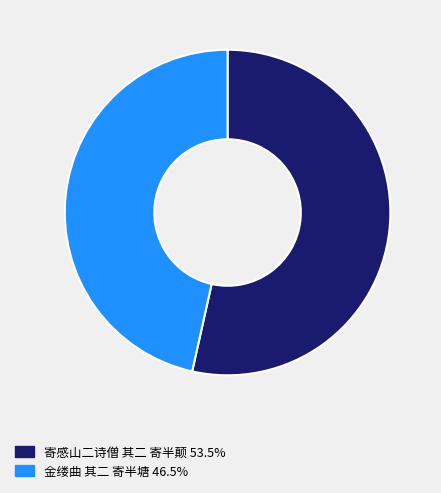

The 寄感山二诗僧 其二 寄半颠 slice represents 53% of the pie. True or false?

True